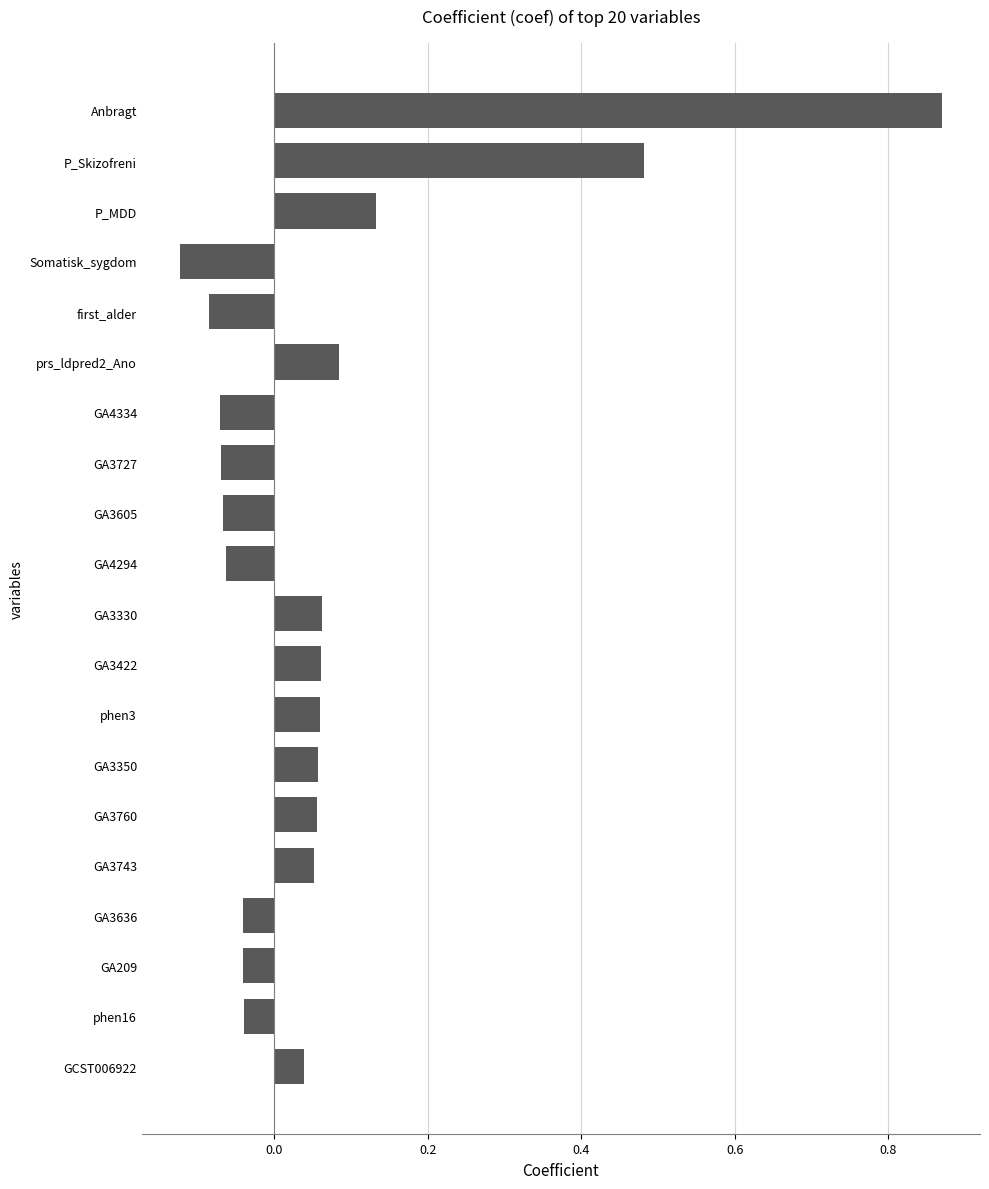

What is the sum of all values?

1.4